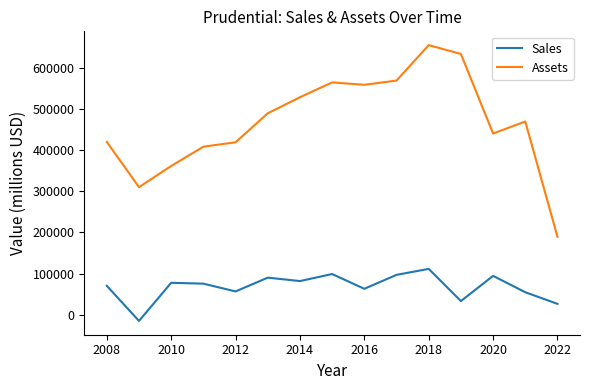

What is the difference between the maximum and minimum values in the Assets series?

465745